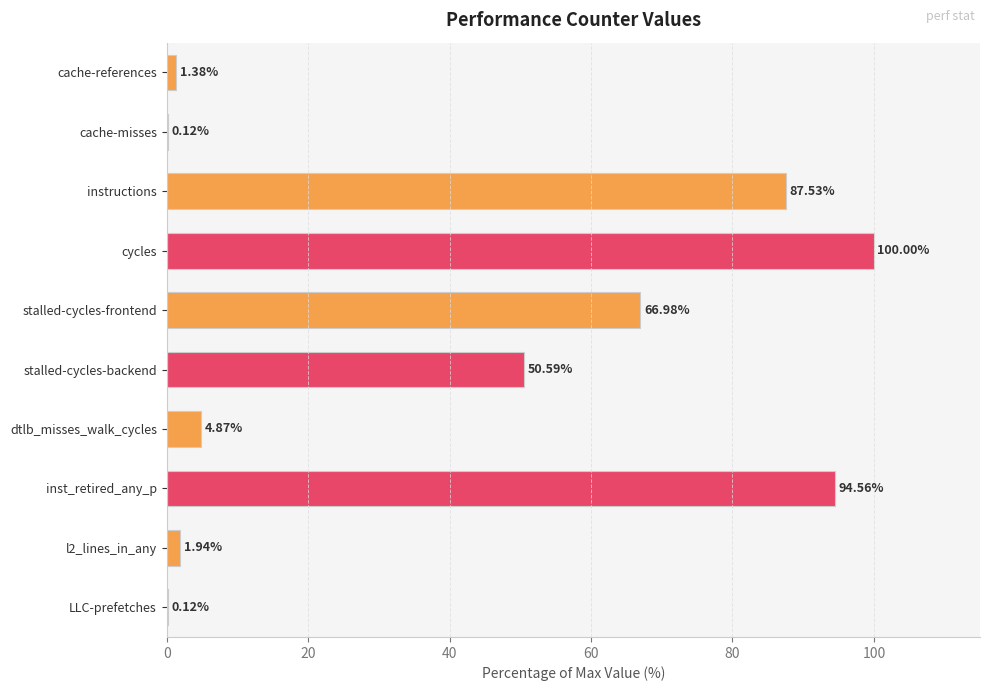

What is the sum of all values?

408.1